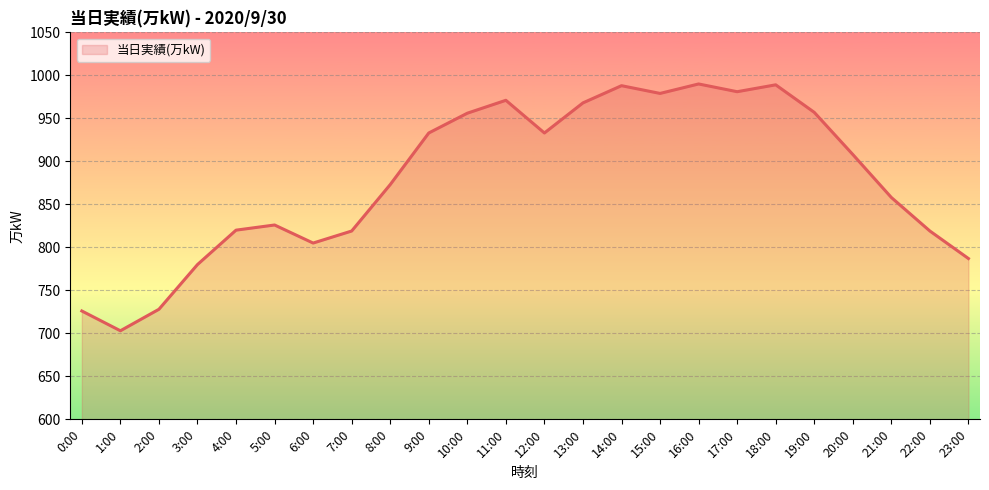

At which label does the data first exceed 908?

9:00